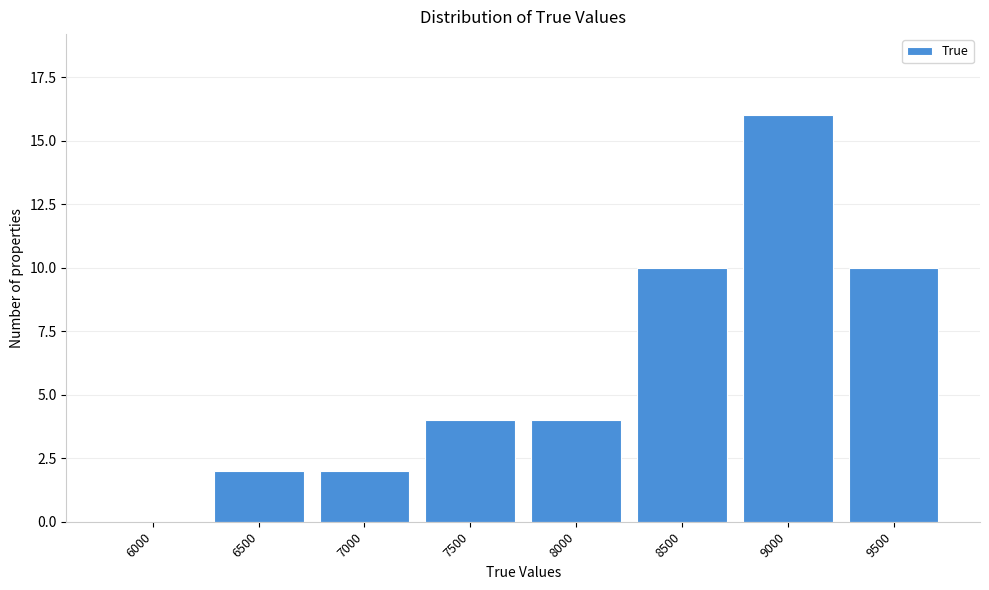

Reading left to right, extract all data points from this chart.

6000=0	6500=2	7000=2	7500=4	8000=4	8500=10	9000=16	9500=10